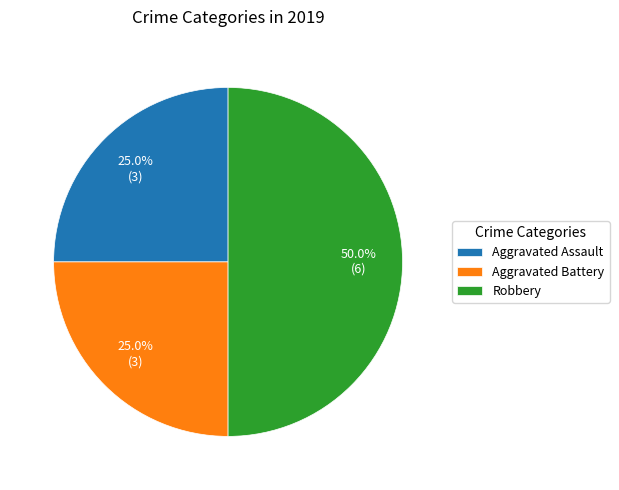

Does Aggravated Battery account for over 50% of the chart?

No